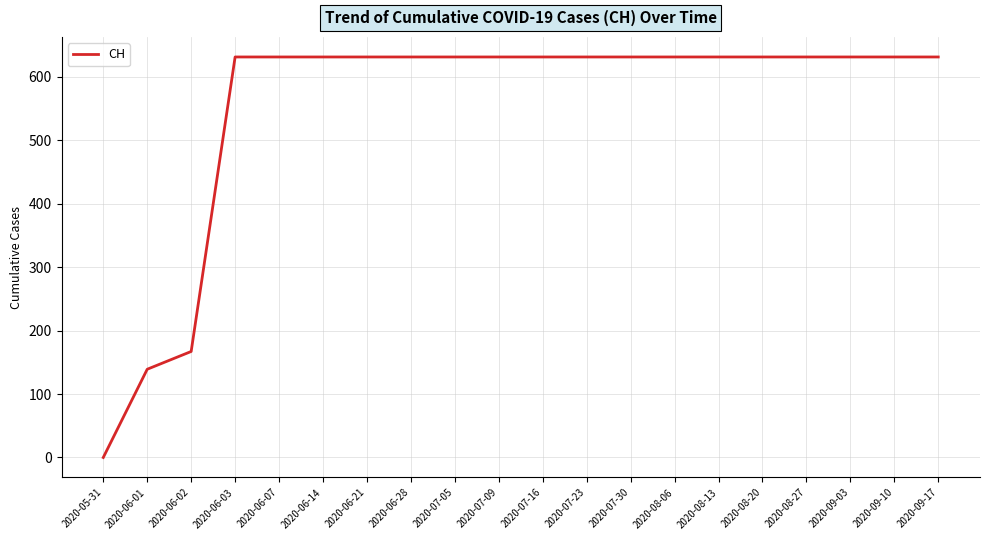

The chart shows a value of 631 at 2020-08-20. True or false?

True